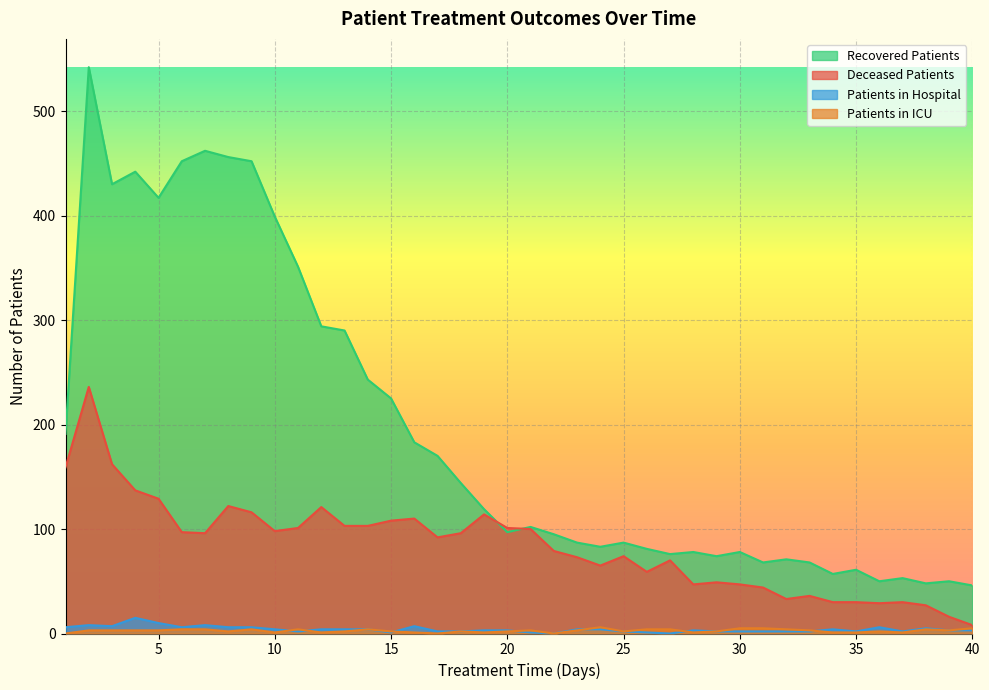

Which series has the largest total across all categories?

Recovered Patients